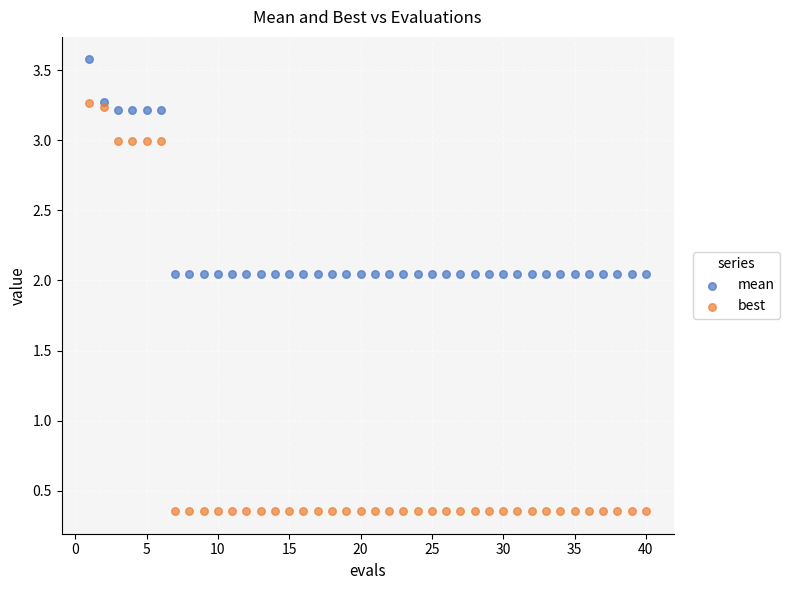

What are all the series names shown in the legend?

mean, best